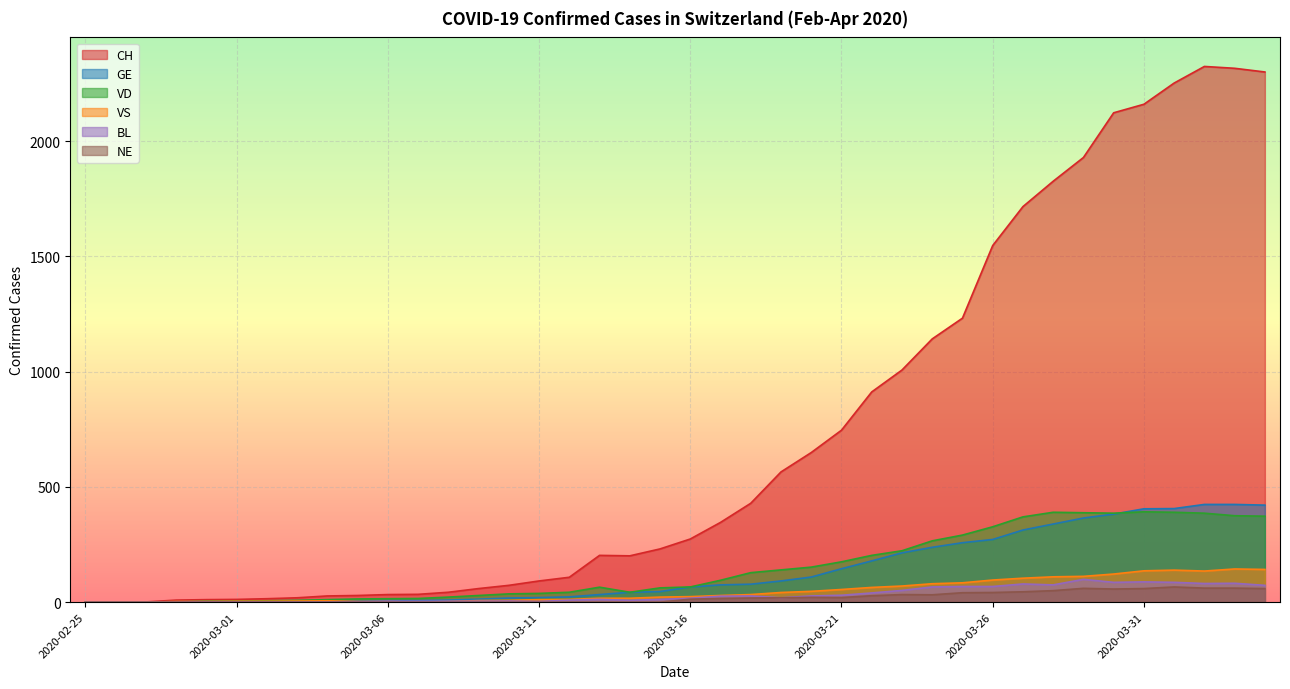

True or false: GE and BL intersect in this chart.

False